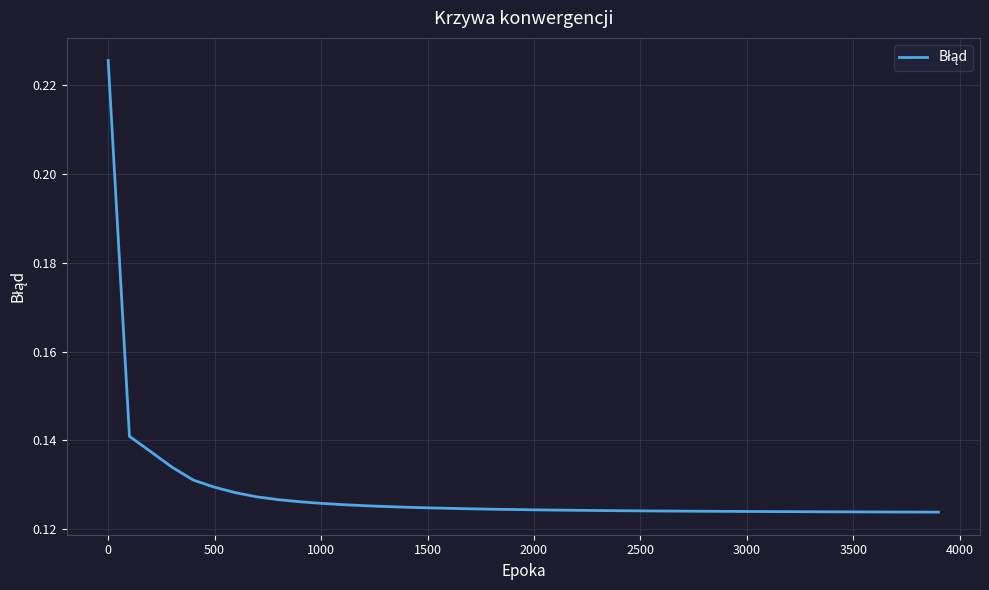

Does the chart have visible grid lines?

Yes